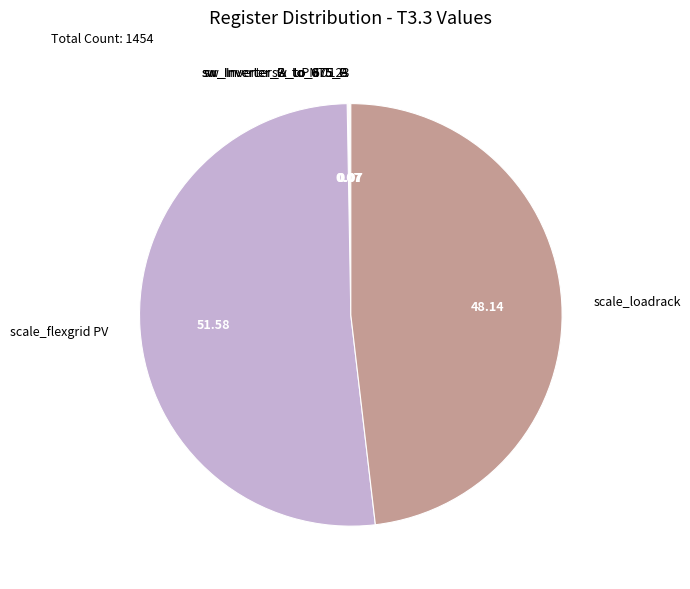

Which slice is the largest?

scale_flexgrid PV